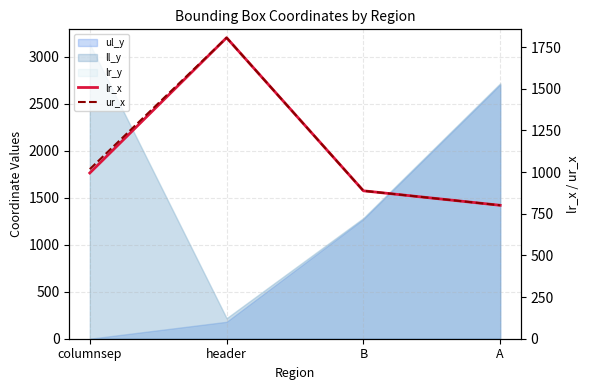

What is the difference between the second highest and second lowest values in the lr_x series?

107